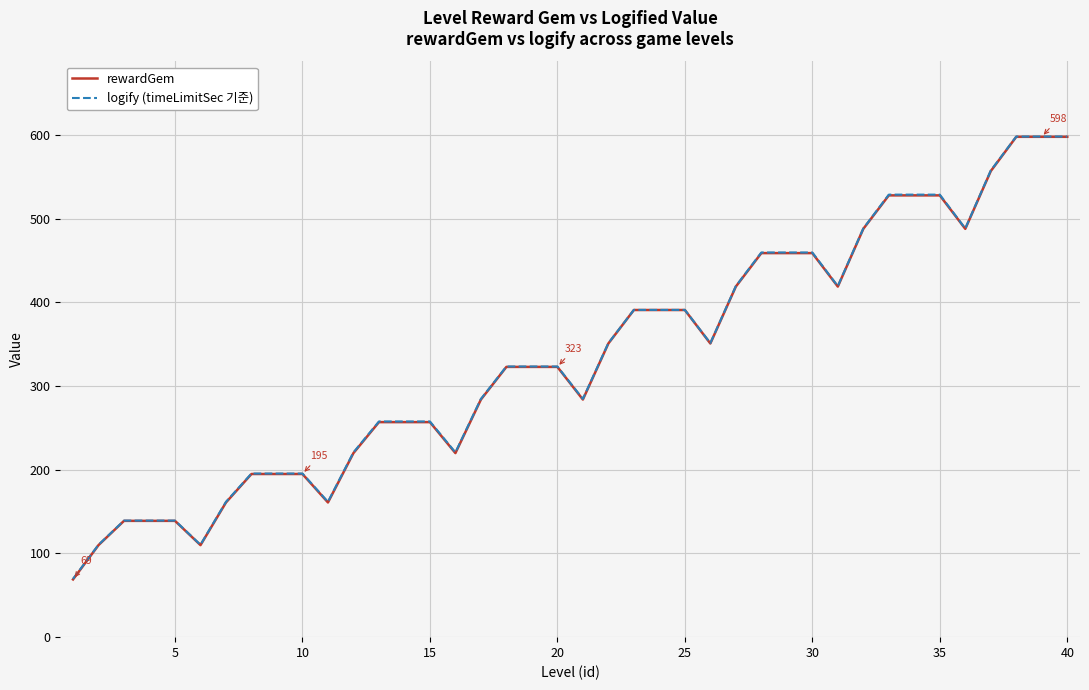

What is the maximum value for logify (timeLimitSec 기준)?

598.3